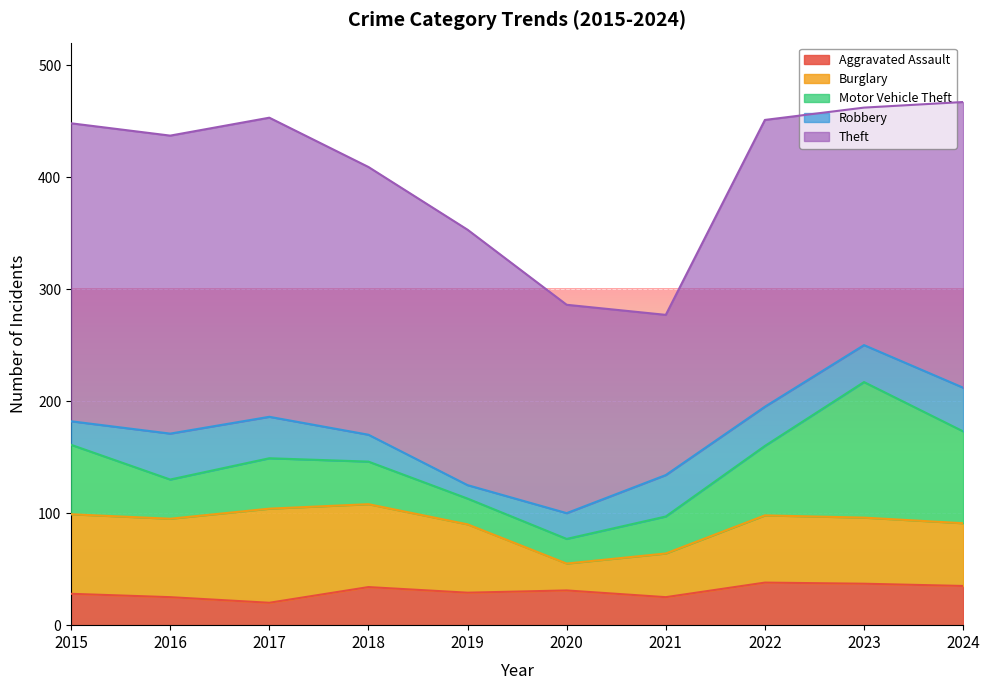

What are all the series names shown in the legend?

Aggravated Assault, Burglary, Motor Vehicle Theft, Robbery, Theft